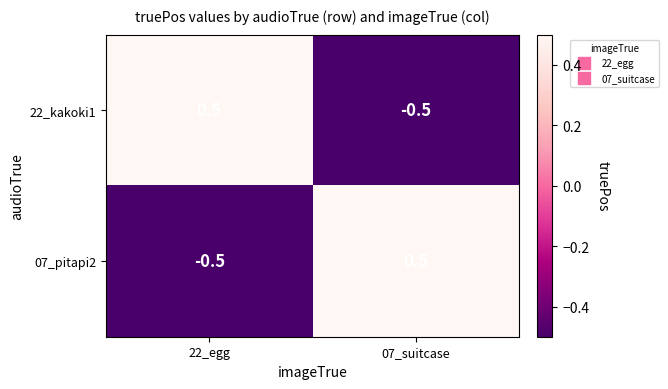

What is the greatest value displayed?

0.5